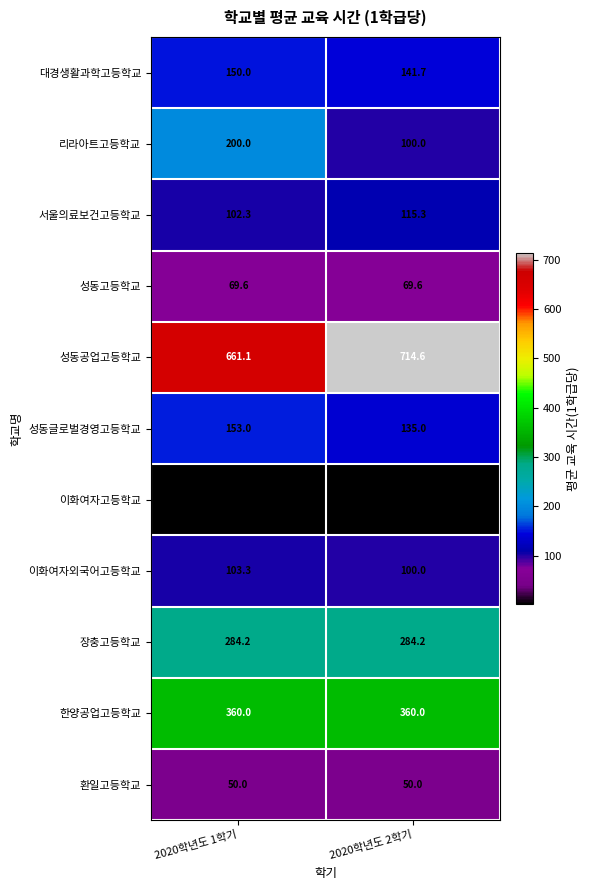

Reading right to left, extract all data points from this chart.

대경생활과학고등학교: 2020학년도 2학기=141.7	2020학년도 1학기=150.0
리라아트고등학교: 2020학년도 2학기=100.0	2020학년도 1학기=200.0
서울의료보건고등학교: 2020학년도 2학기=115.3	2020학년도 1학기=102.3
성동고등학교: 2020학년도 2학기=69.6	2020학년도 1학기=69.6
성동공업고등학교: 2020학년도 2학기=714.6	2020학년도 1학기=661.1
성동글로벌경영고등학교: 2020학년도 2학기=135.0	2020학년도 1학기=153.0
이화여자고등학교: 2020학년도 2학기=1.1	2020학년도 1학기=1.1
이화여자외국어고등학교: 2020학년도 2학기=100.0	2020학년도 1학기=103.3
장충고등학교: 2020학년도 2학기=284.2	2020학년도 1학기=284.2
한양공업고등학교: 2020학년도 2학기=360.0	2020학년도 1학기=360.0
환일고등학교: 2020학년도 2학기=50.0	2020학년도 1학기=50.0